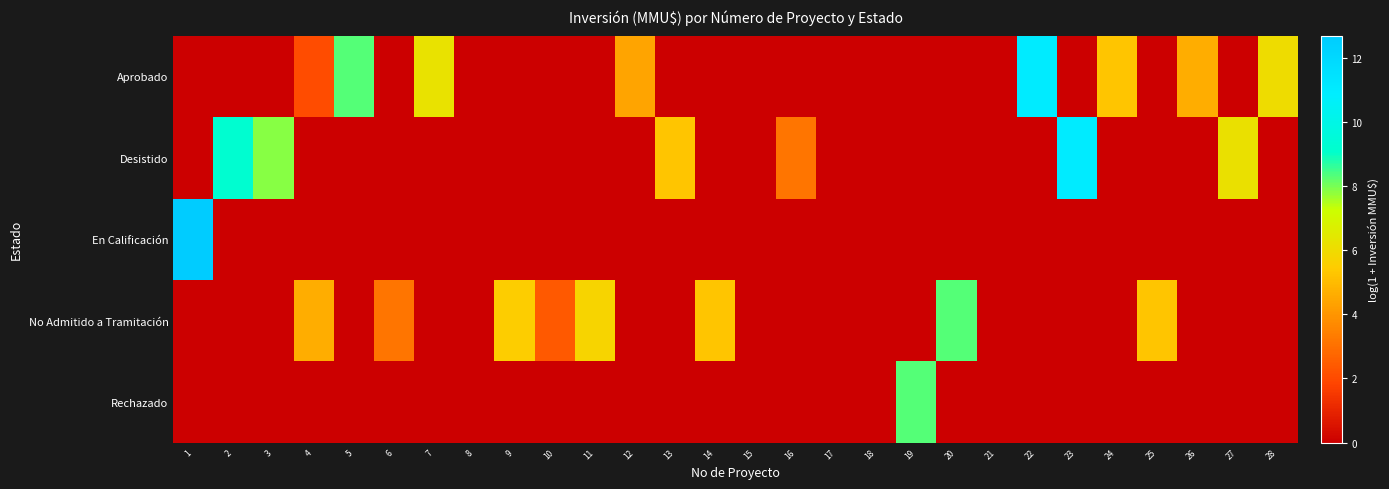

At 19, list the series in order from largest to smallest.

Rechazado, Aprobado, Desistido, En Calificación, No Admitido a Tramitación